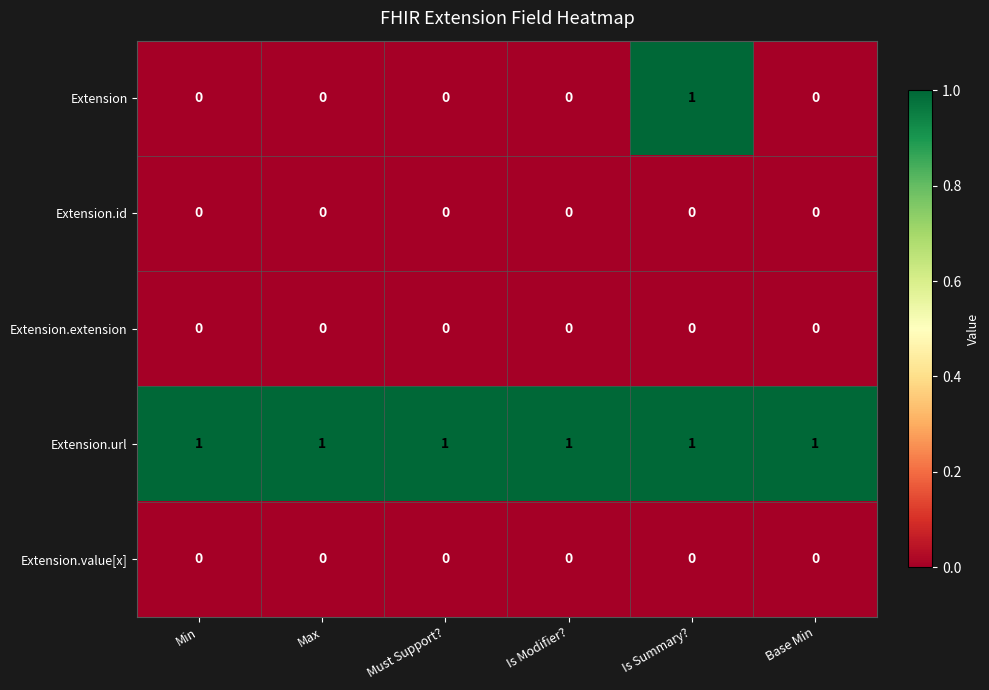

Which series has the largest total across all categories?

Extension.url